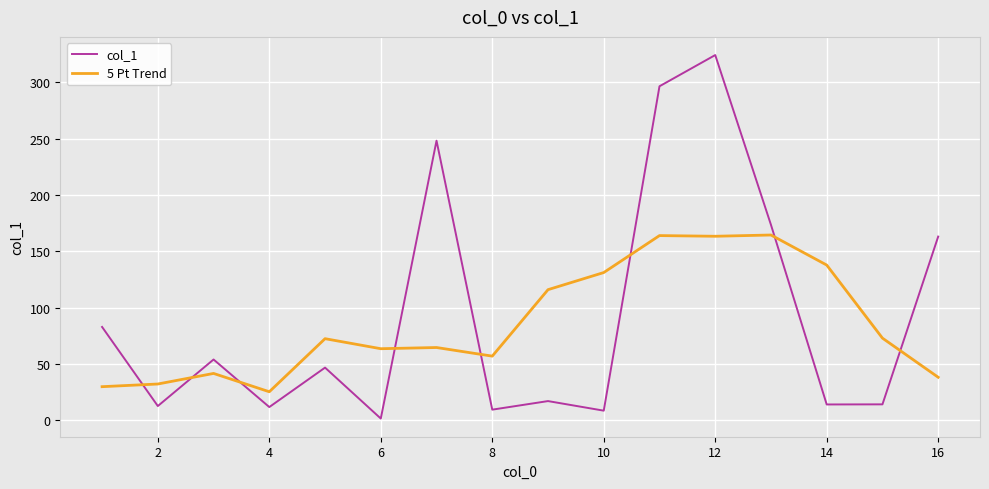

True or false: col_1 has more than 2 interior local peaks.

True